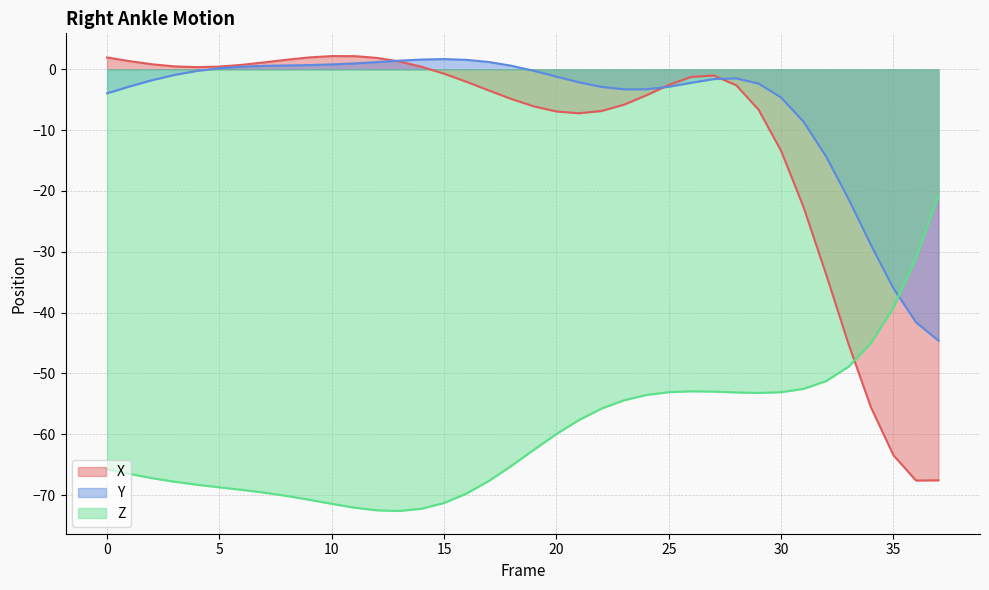

What is the greatest value displayed?

2.2